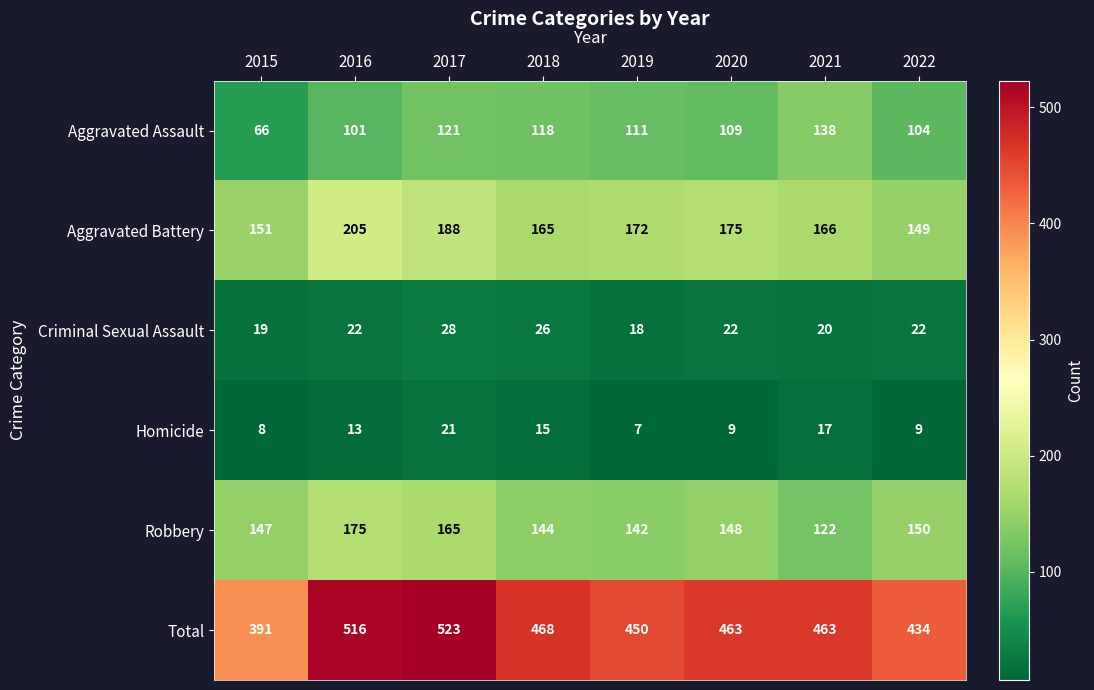

Which series changed the most between 2019 and 2020?

Total